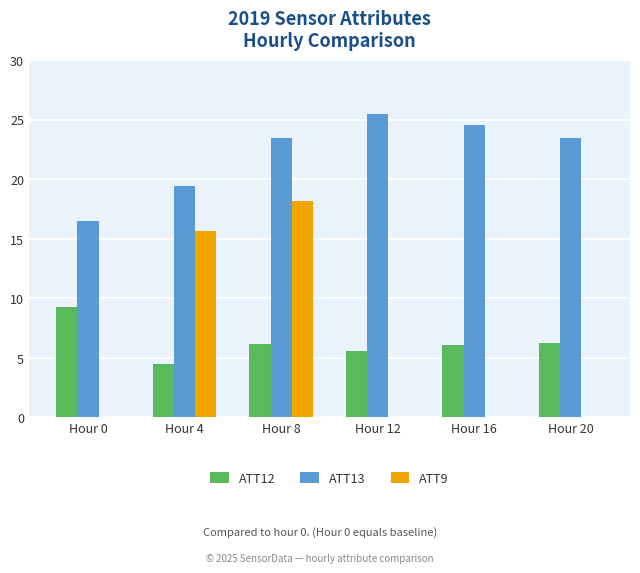

Which series has the largest total across all categories?

ATT13